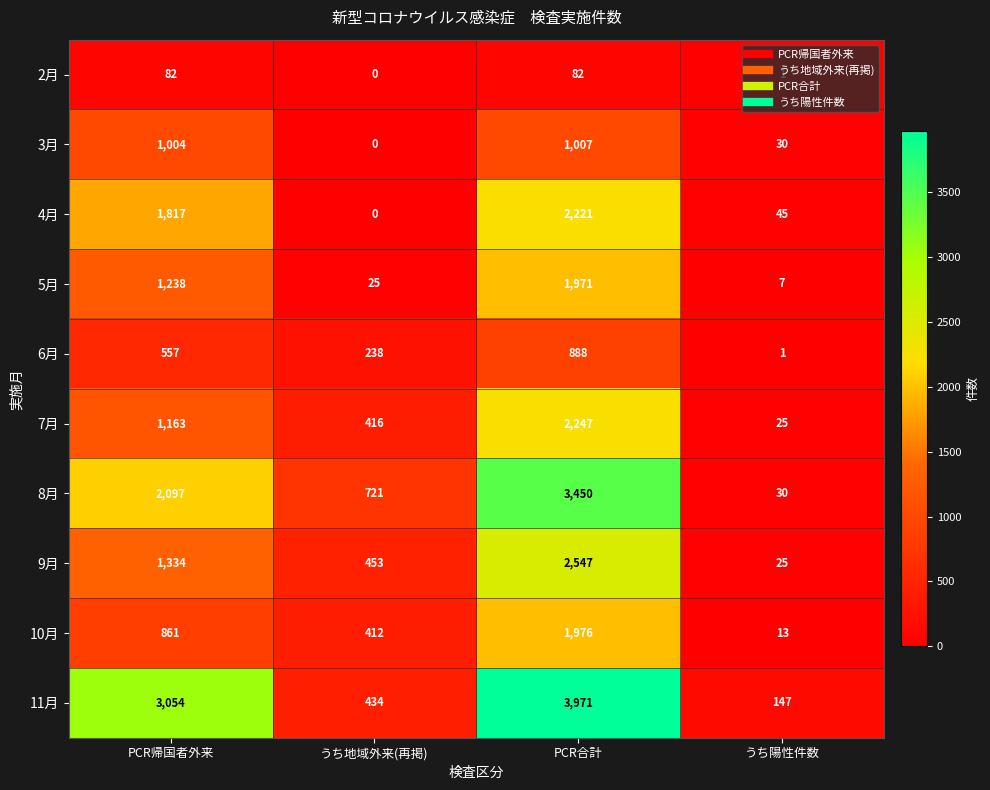

Count the number of categories in the chart.

4